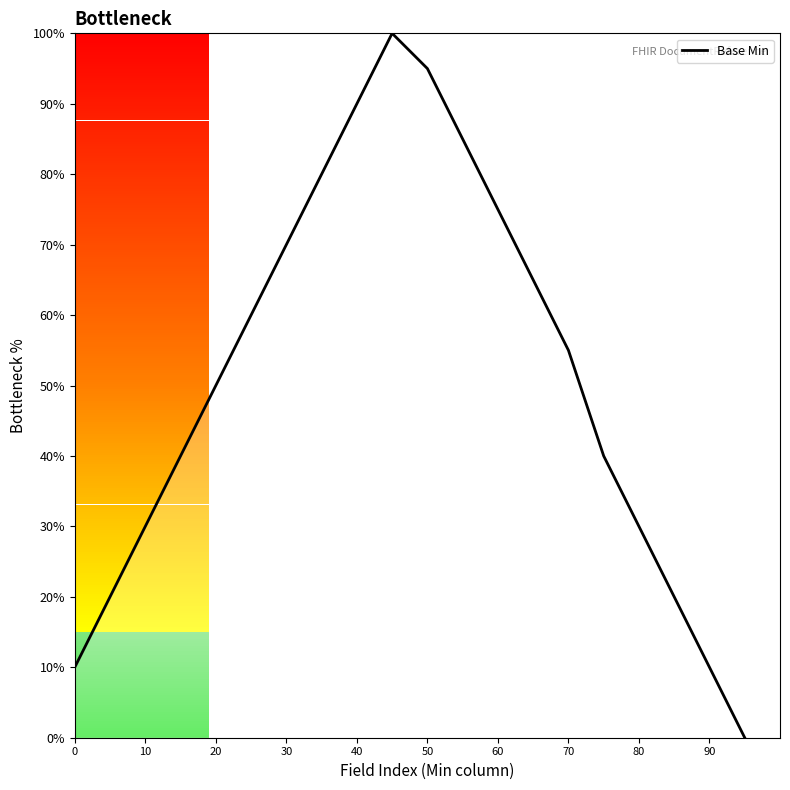

How many lines are shown in the chart?

1